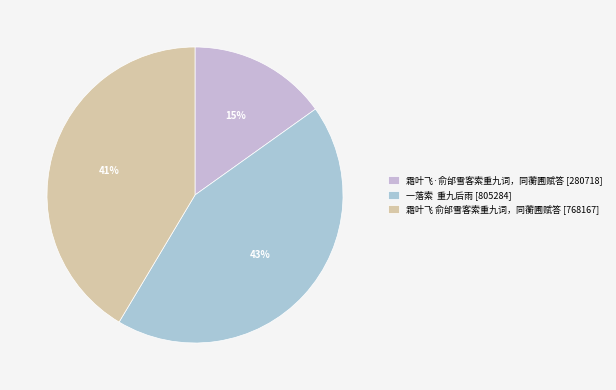

How many slices are in this pie chart?

3